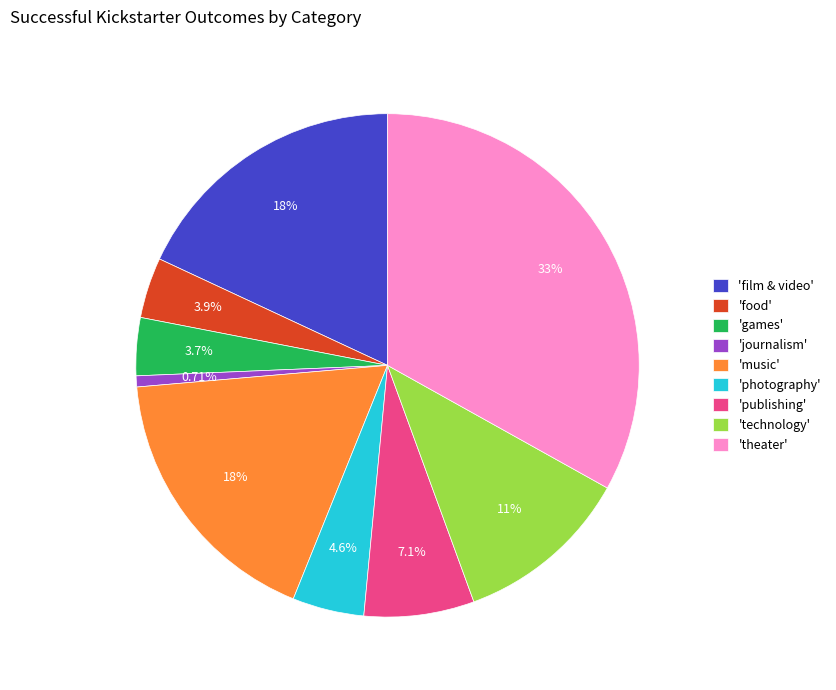

How many slices are in this pie chart?

9